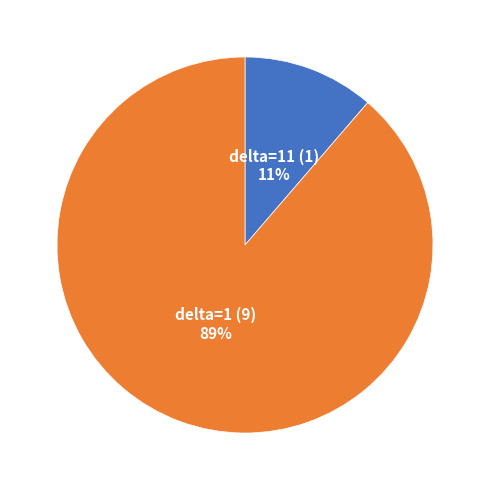

Does any single category account for the majority?

Yes